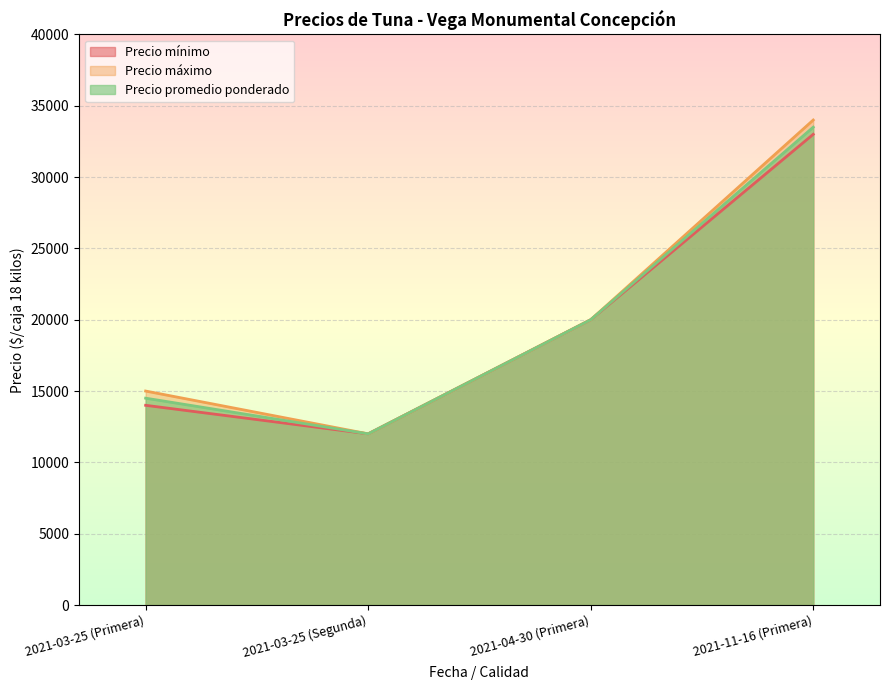

True or false: Precio máximo and Precio promedio ponderado cross at least once.

False